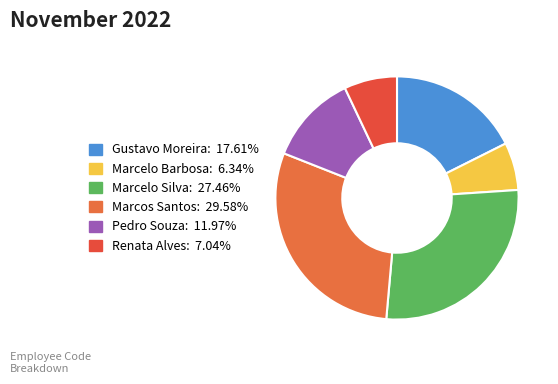

Rank the categories by value from highest to lowest.

Marcos Santos, Marcelo Silva, Gustavo Moreira, Pedro Souza, Renata Alves, Marcelo Barbosa